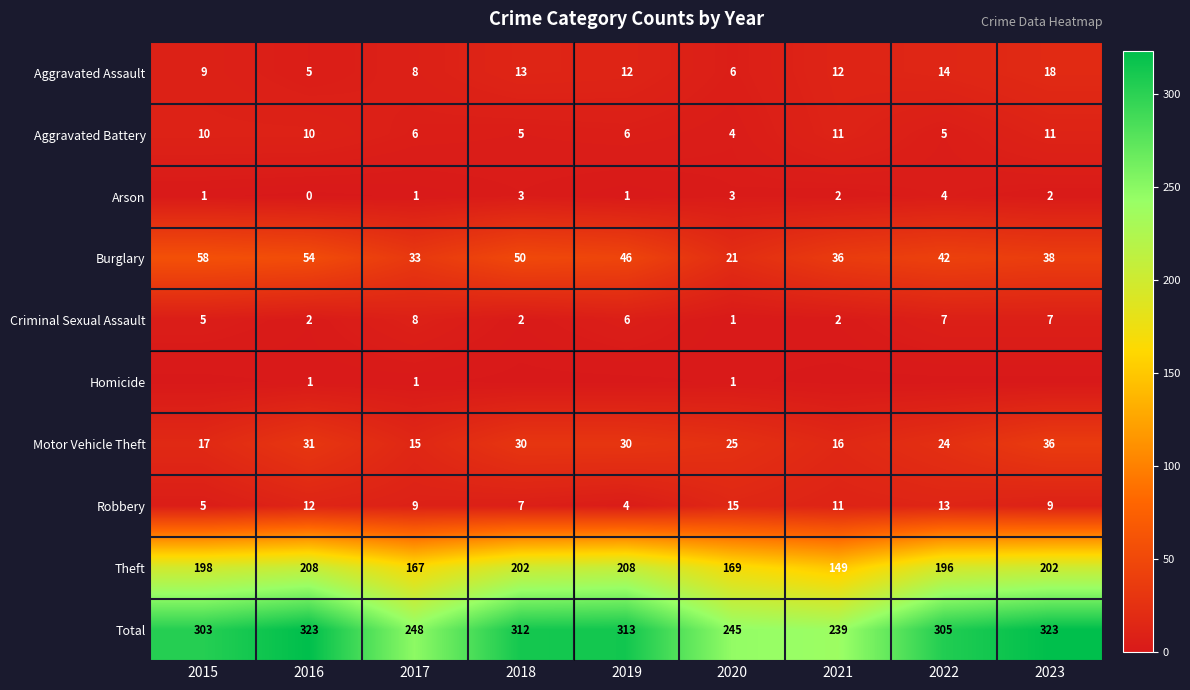

Which has a higher value, 2019 or 2023?

2023